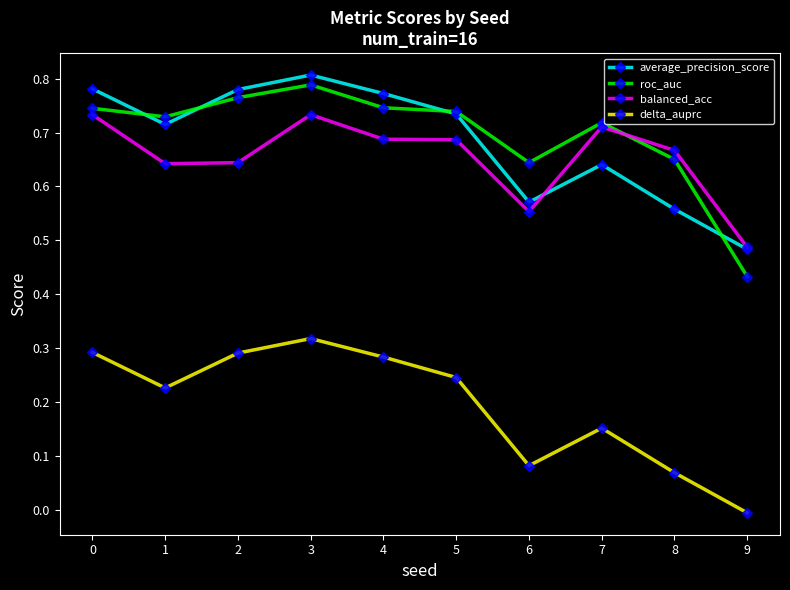

The balanced_acc series shows 0.9 at 2. True or false?

False